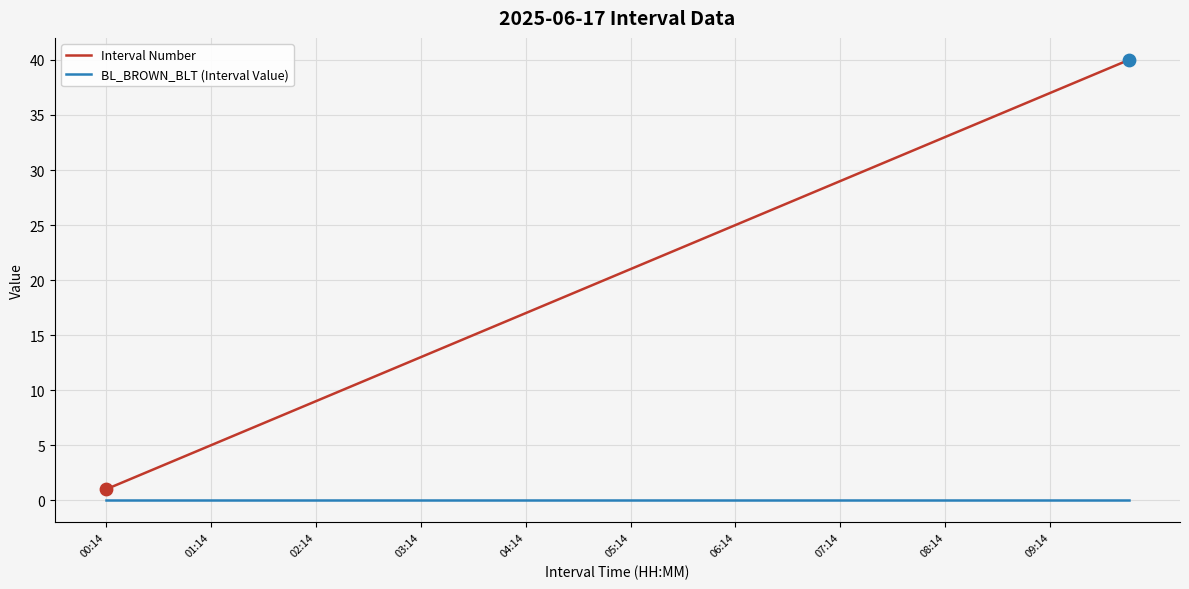

Which series has the largest range (max minus min)?

Interval Number